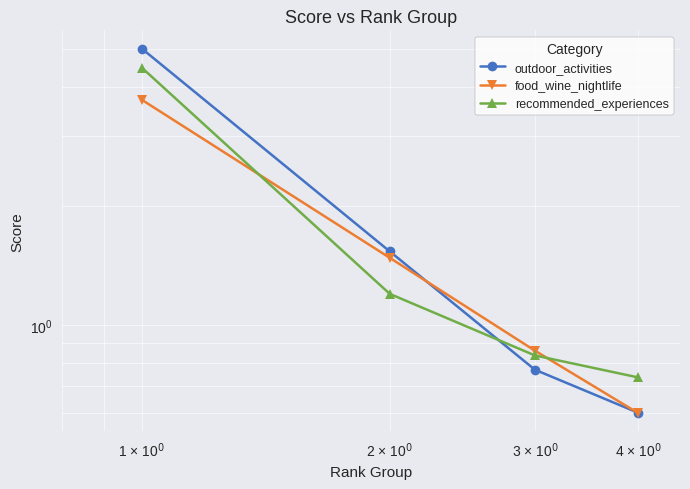

Is it true that outdoor_activities equals 3.0 at 1 × 10$^0$?

False